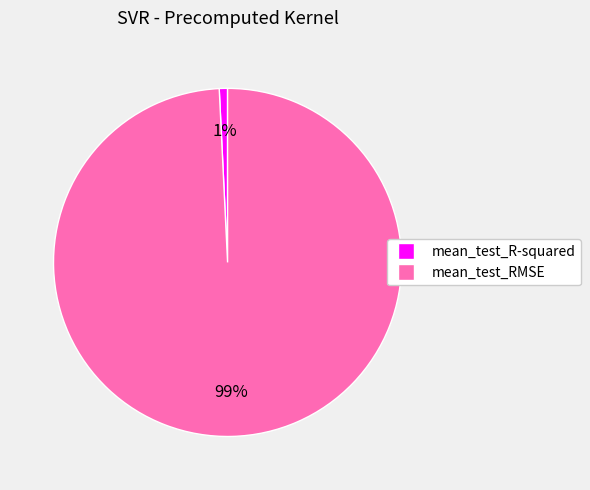

Which has a higher value, mean_test_R-squared or mean_test_RMSE?

mean_test_RMSE